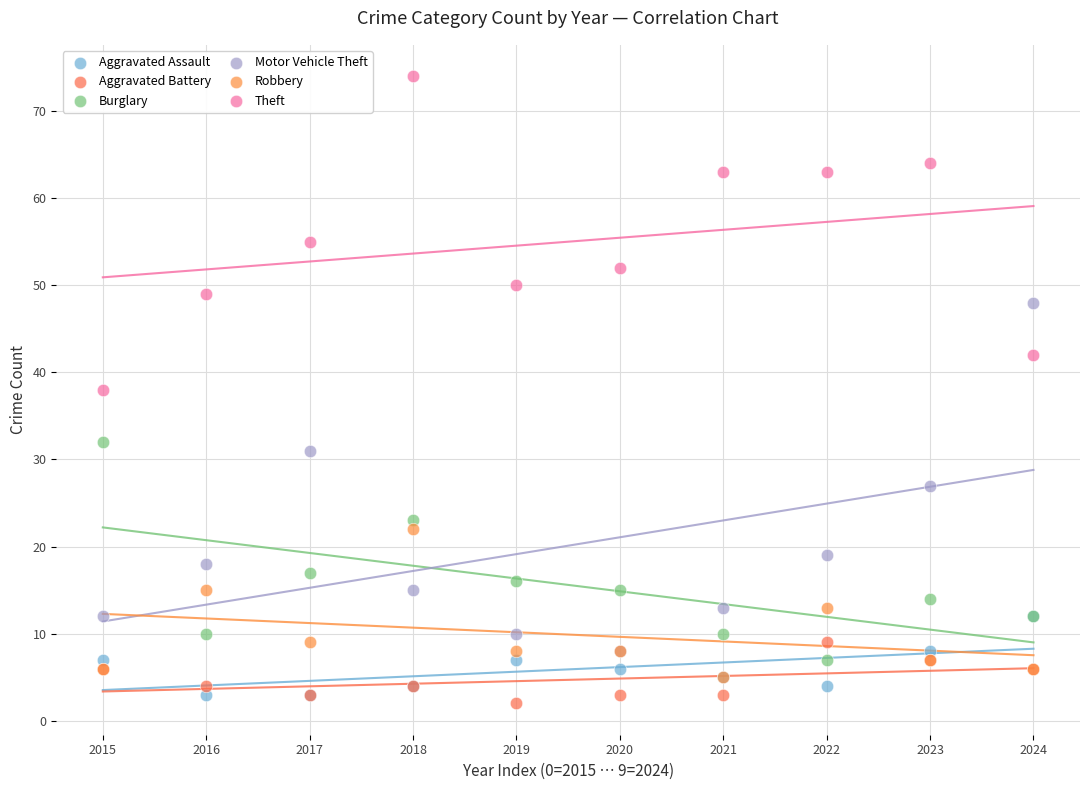

In the Theft series, what Y value is closest to 56?

55